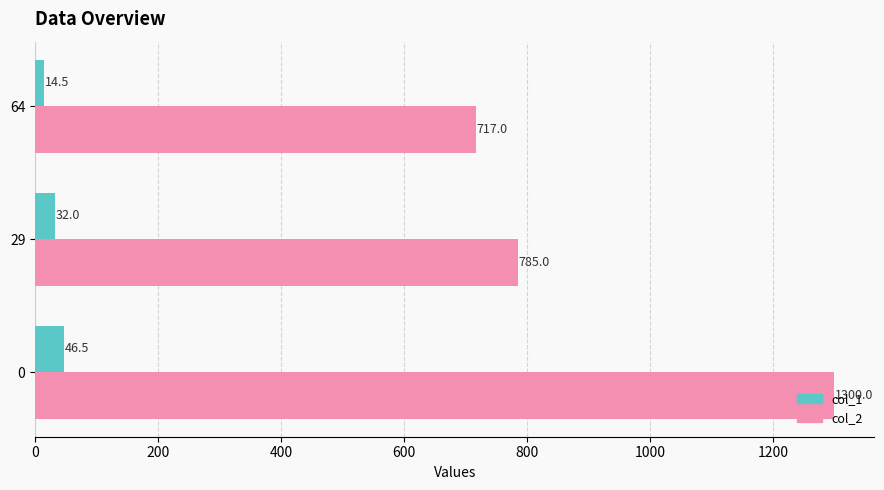

What is the sum of the col_1 values at 64 and 0?

61.0